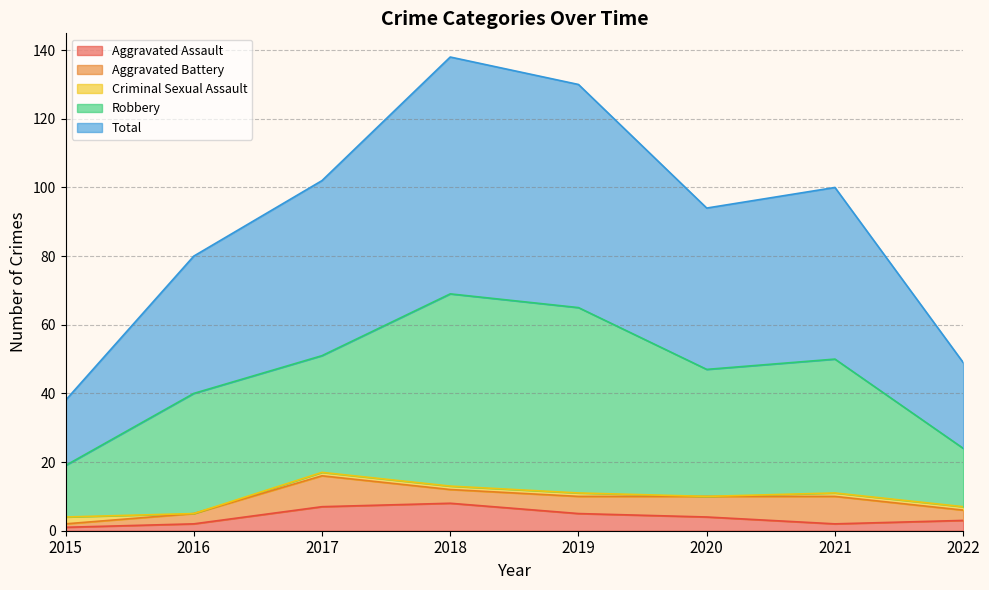

At which category does the chart reach its minimum across all series?

2016